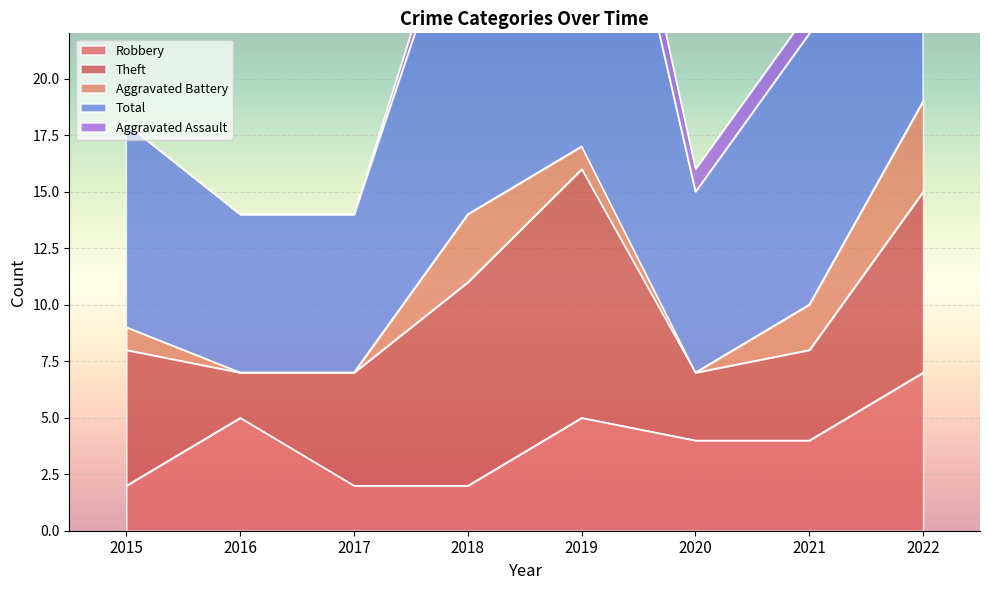

Which category has the highest value in the Aggravated Assault series?

2019